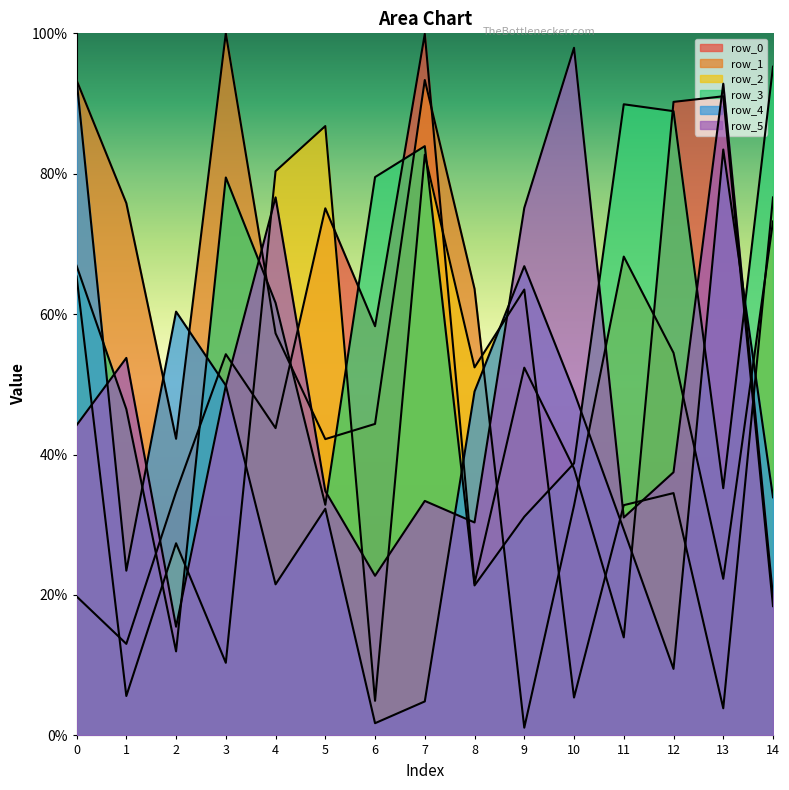

How many lines are shown in the chart?

6